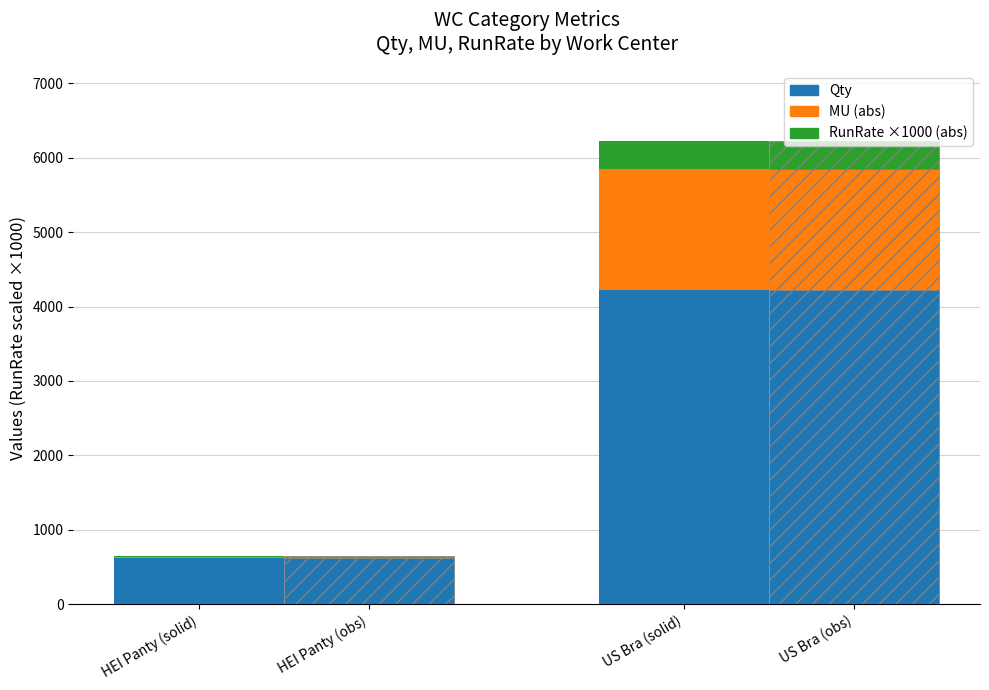

What are all the series names shown in the legend?

Qty, MU (abs), RunRate ×1000 (abs)